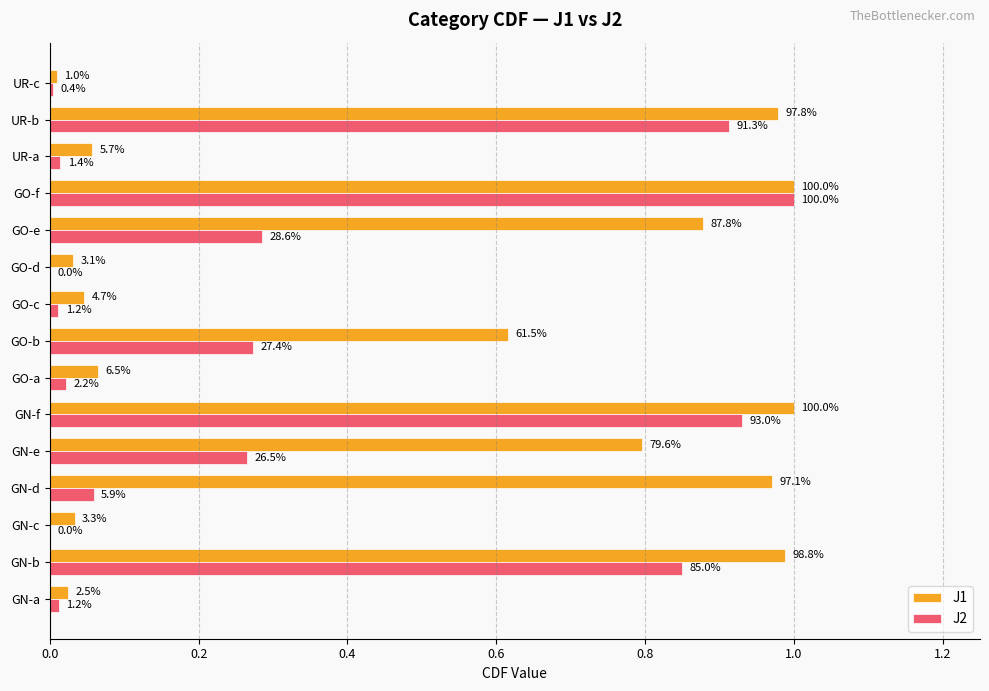

What are all the series names shown in the legend?

J1, J2